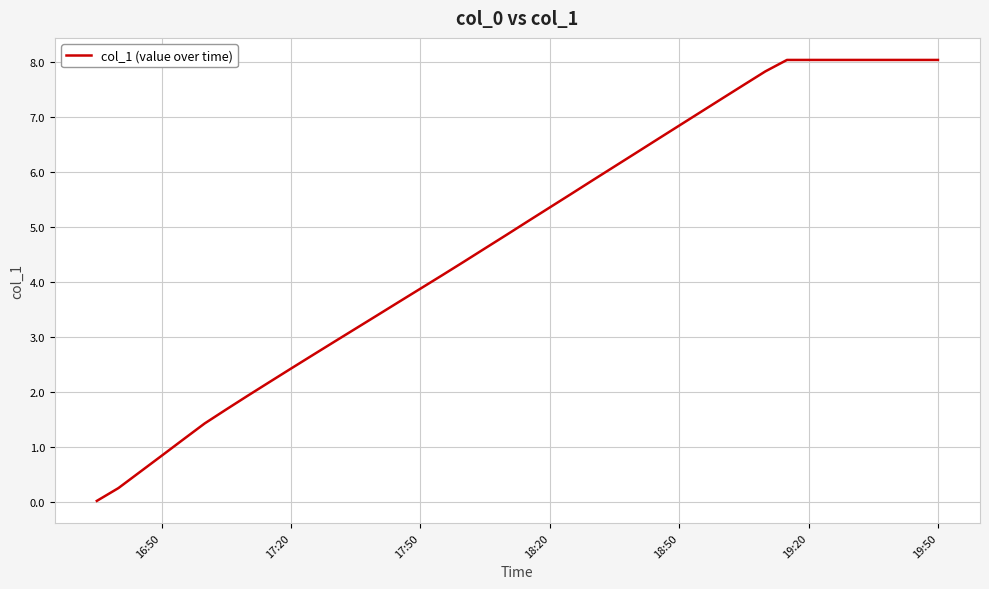

What is the difference between the maximum and minimum values?

8.0